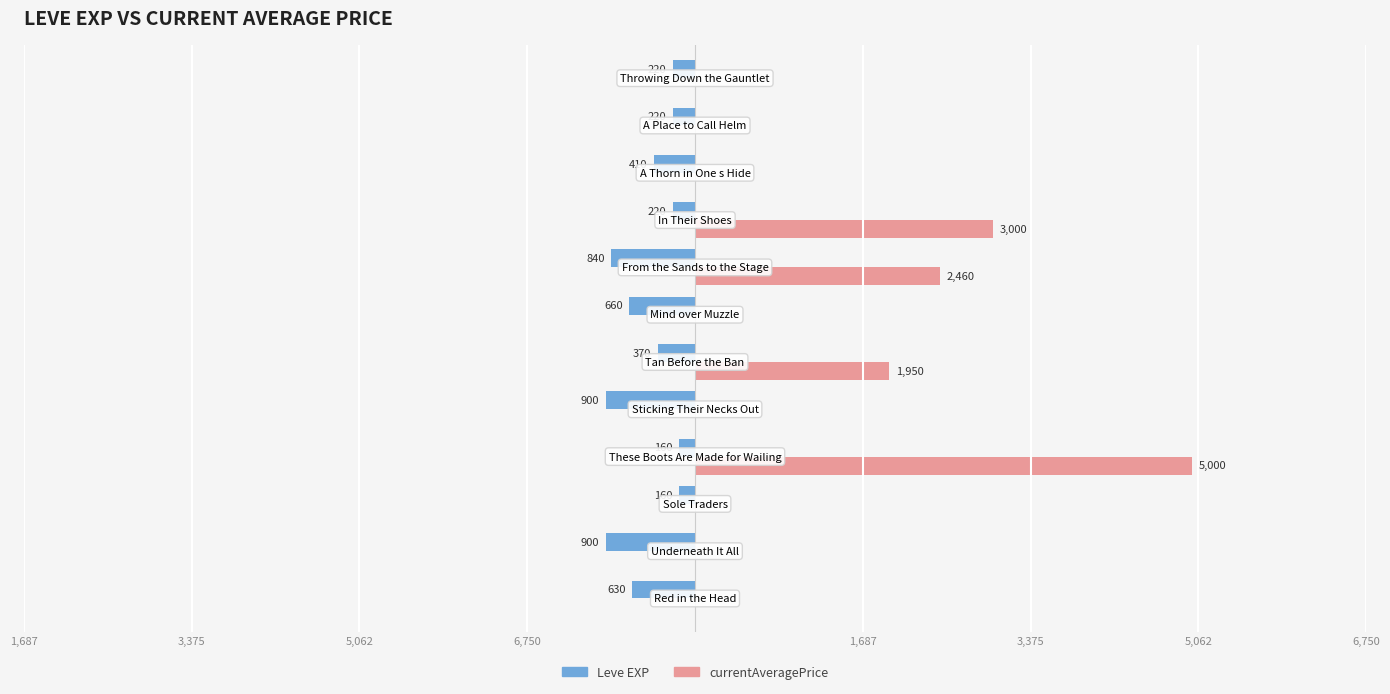

What are all the series names shown in the legend?

Leve EXP, currentAveragePrice